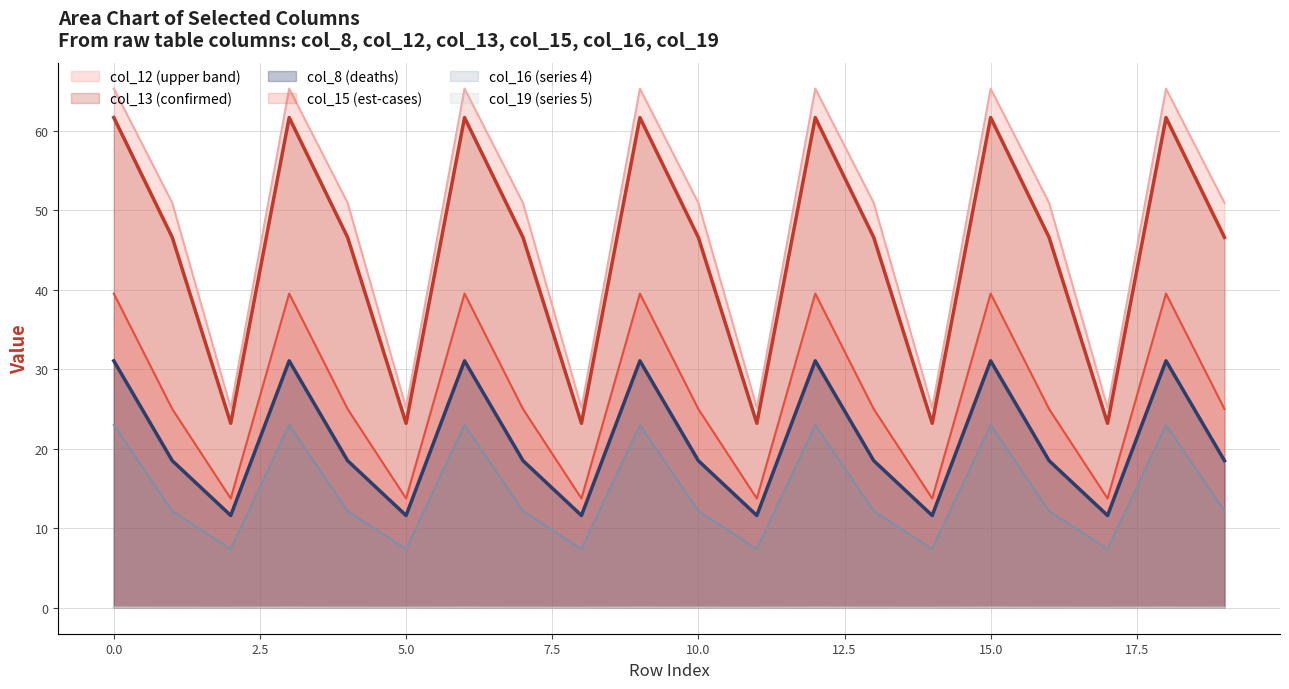

What is the difference between the second highest and minimum values in the col_8 series?

19.4